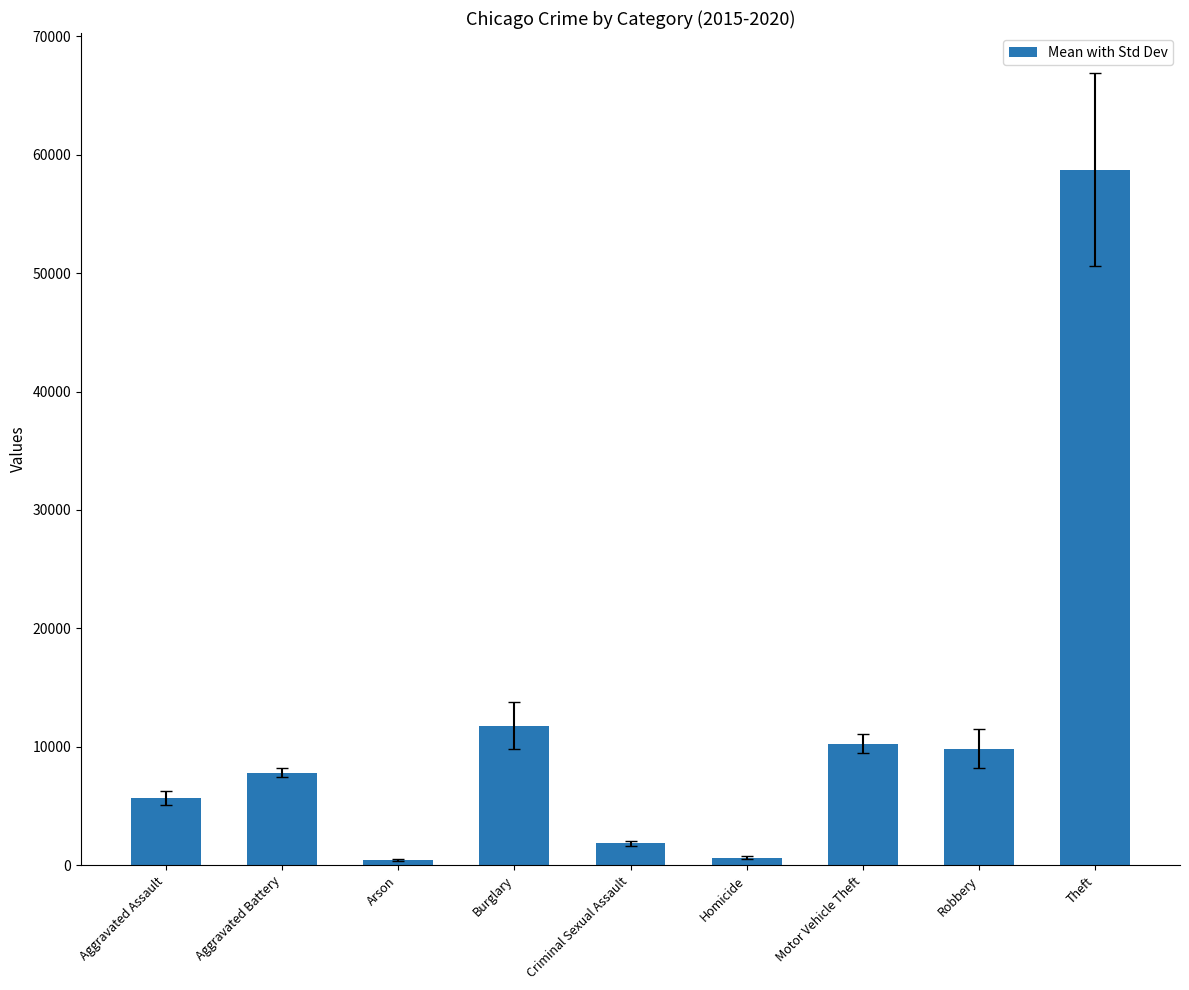

What is the difference between the values at Homicide and Robbery?

9196.8